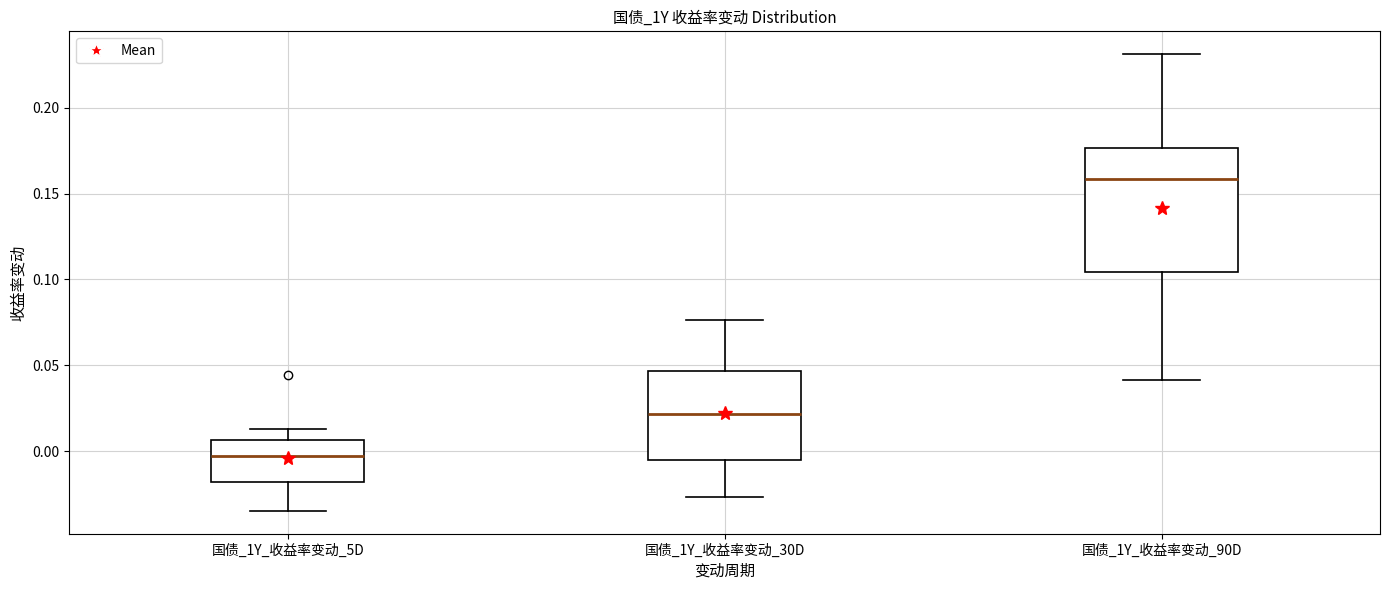

Reading left to right, transcribe this box plot: for each box, give where its median line is, the range the box spans, and where its two whiskers end, as read against the y-axis. The values are not printed on the chart, so give them approximately, as read against the axis.

国债_1Y_收益率变动_5D: median -0.005, box -0.020 to 0.005, whiskers -0.035 to 0.015
国债_1Y_收益率变动_30D: median 0.020, box -0.005 to 0.045, whiskers -0.025 to 0.075
国债_1Y_收益率变动_90D: median 0.160, box 0.105 to 0.175, whiskers 0.040 to 0.230